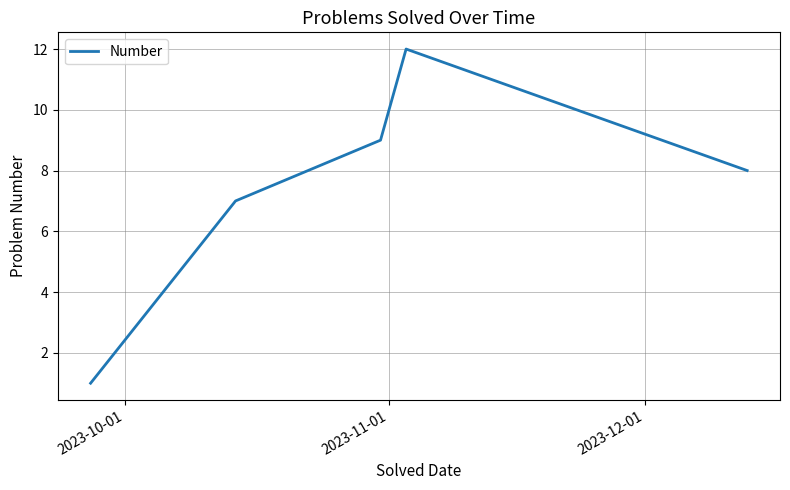

Count the number of data series in this chart.

1